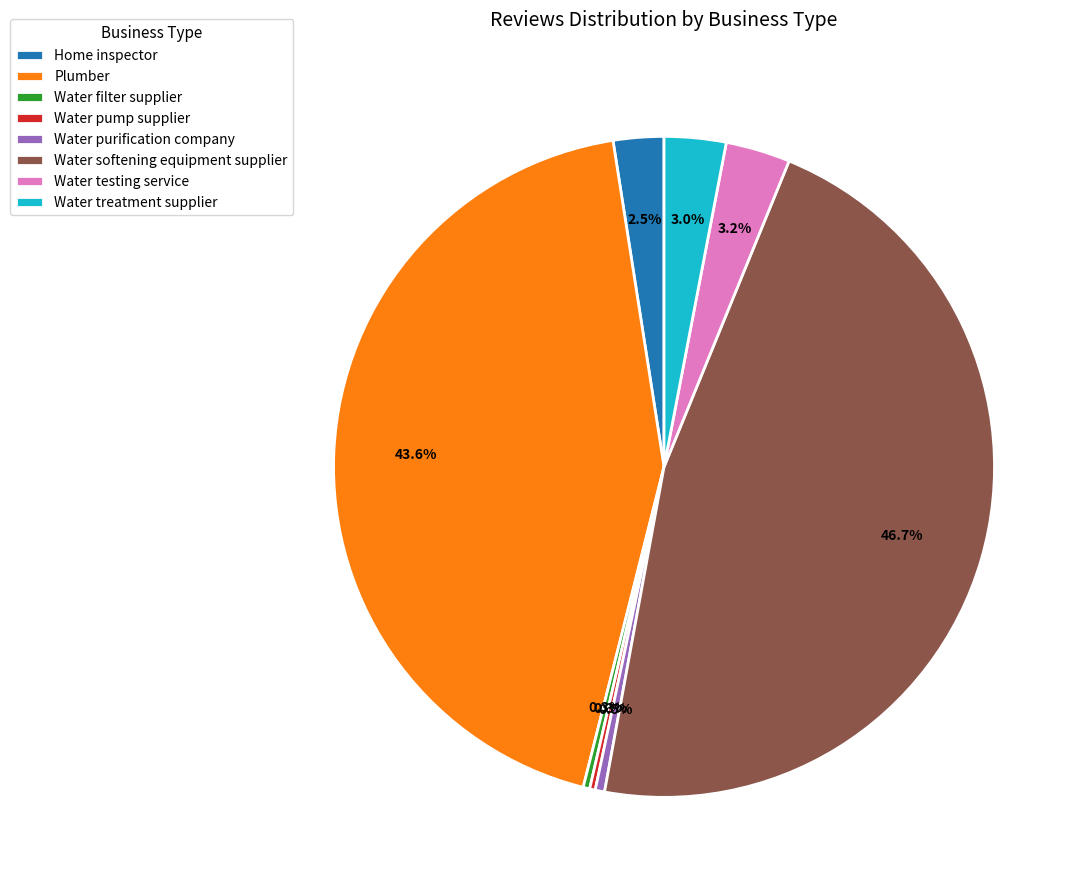

Which category has the biggest portion of the pie?

Water softening equipment supplier